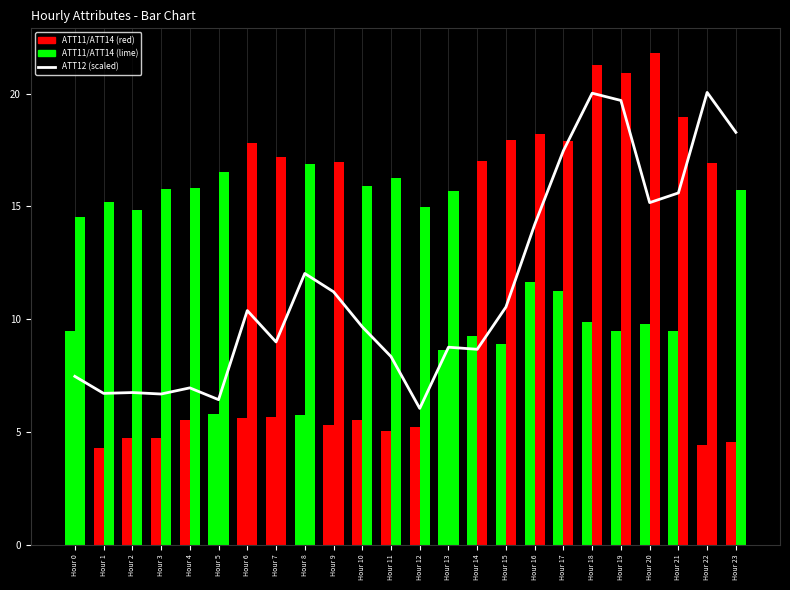

Is it true that the value at Hour 1 is 3.2?

False